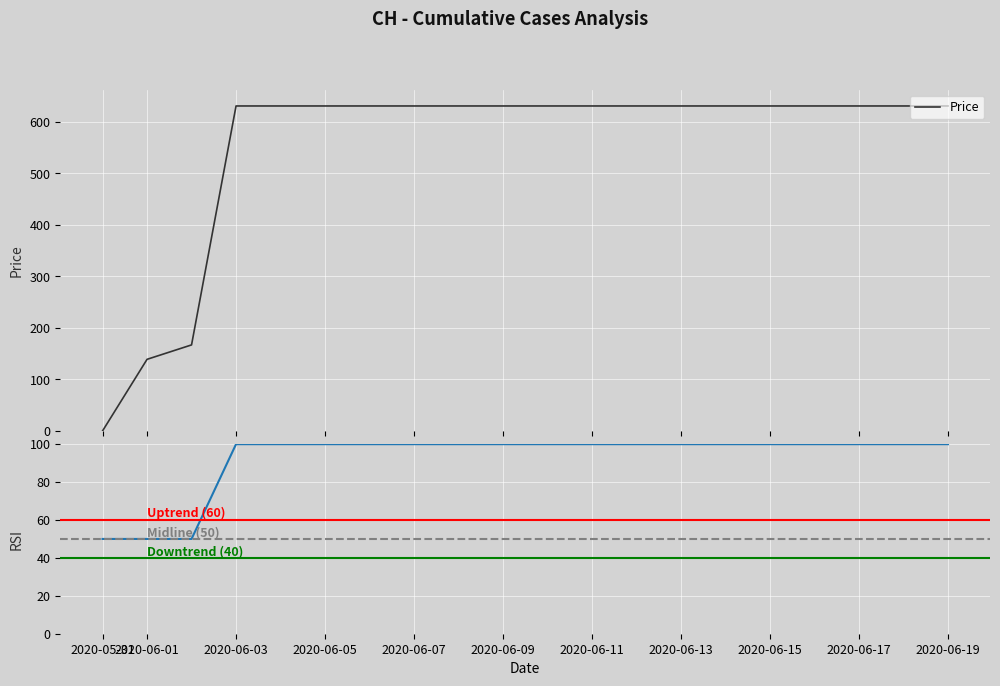

Between which two adjacent categories do RSI and Price first intersect?

2020-05-31 and 2020-06-01